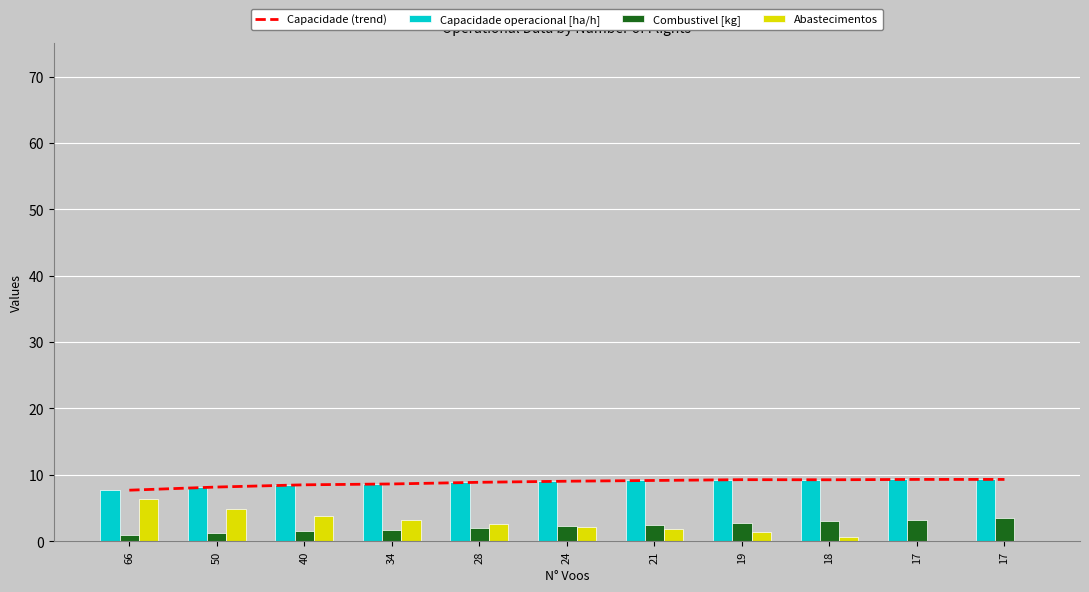

At which label does Capacidade (trend) reach its minimum?

66